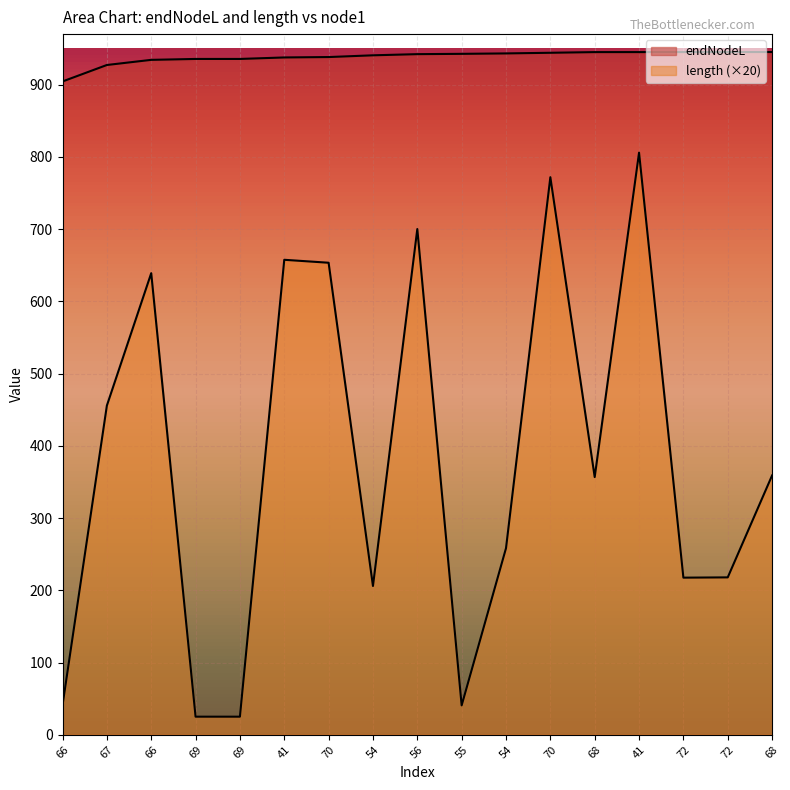

How many values in the endNodeL series exceed 942?

9